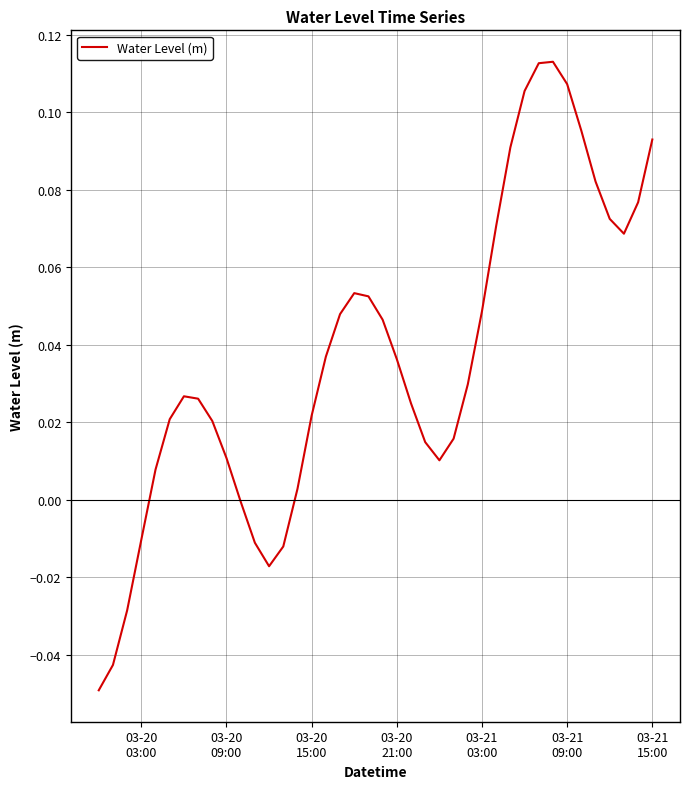

How many points are higher than both their immediate neighbors (excluding endpoints)?

3